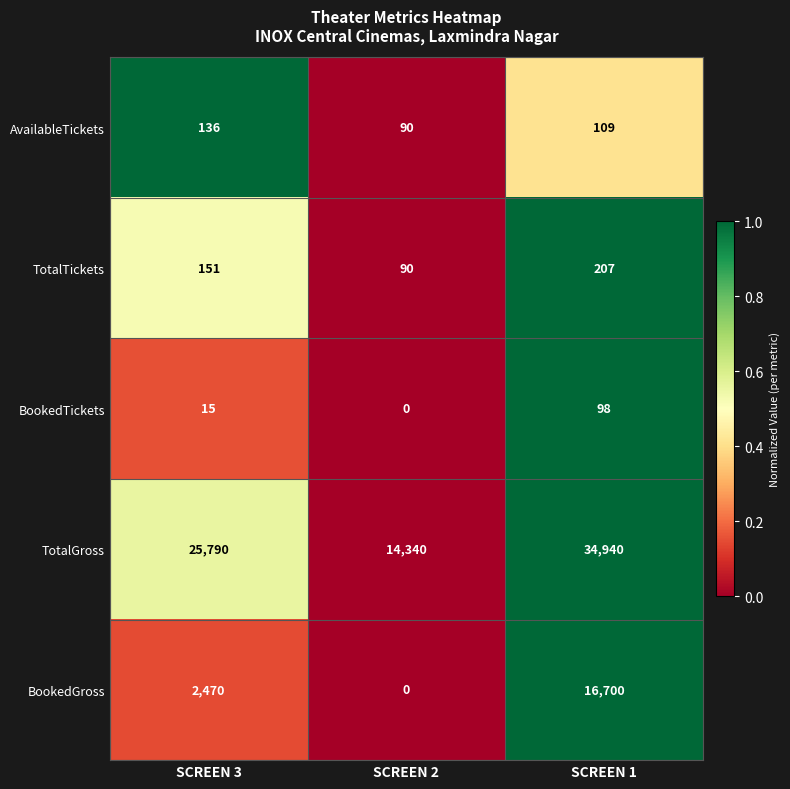

List the series in order of their peak value, highest first.

TotalGross, BookedGross, TotalTickets, AvailableTickets, BookedTickets